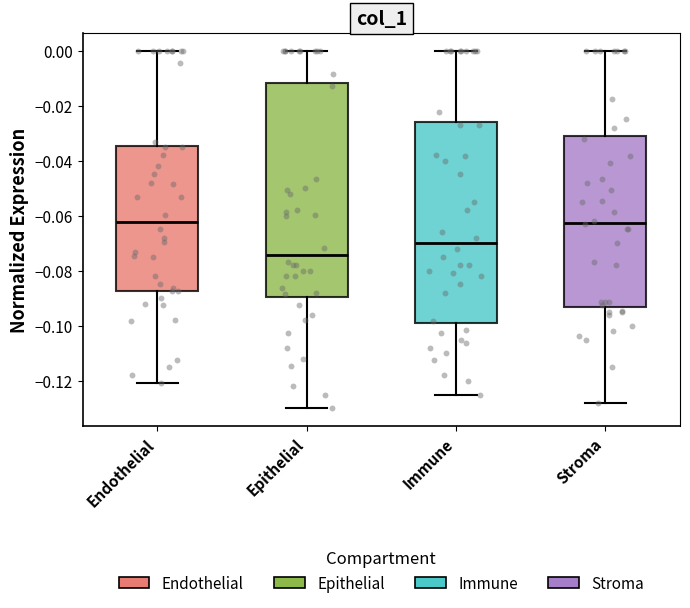

Which box is the tallest, from its lower edge to its upper edge?

Epithelial